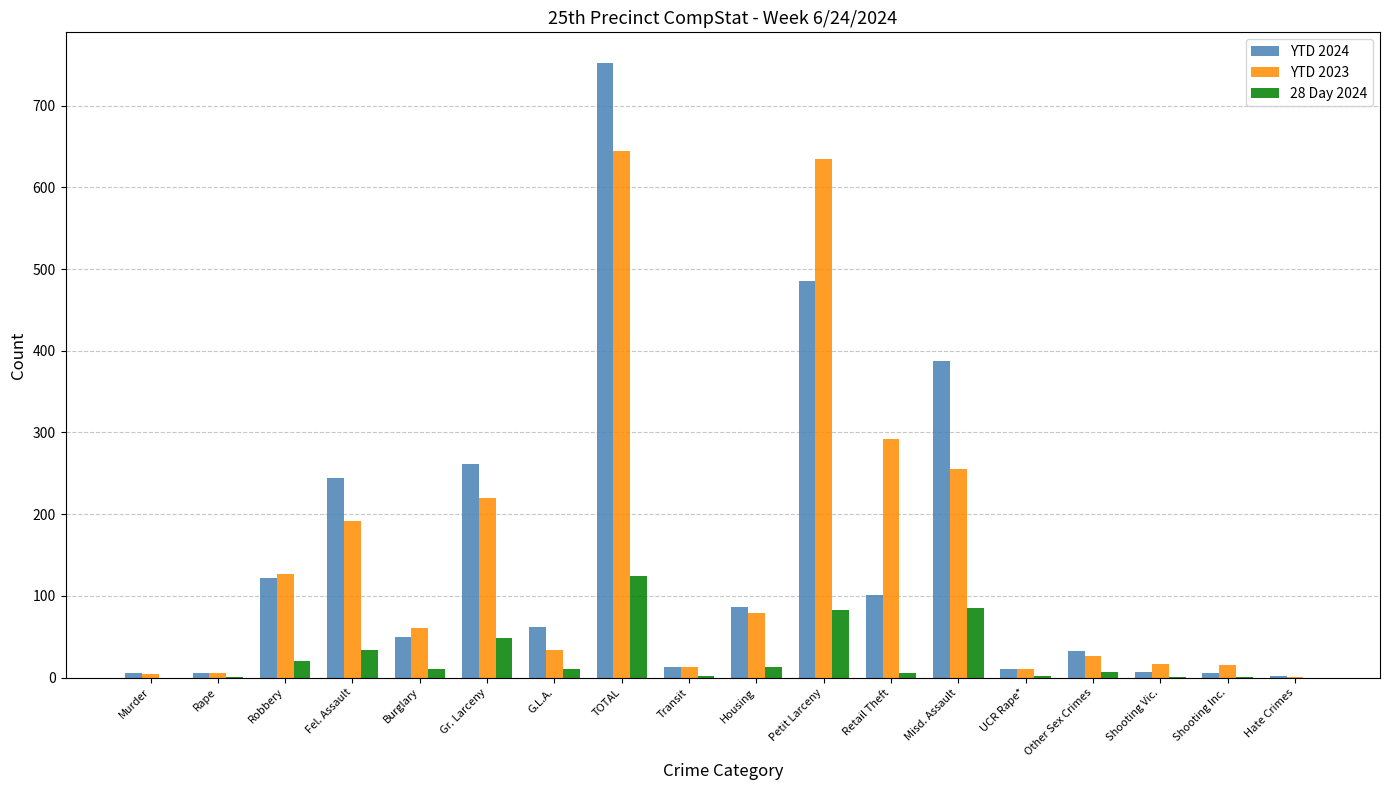

Which series changed the most between Gr. Larceny and Misd. Assault?

YTD 2024